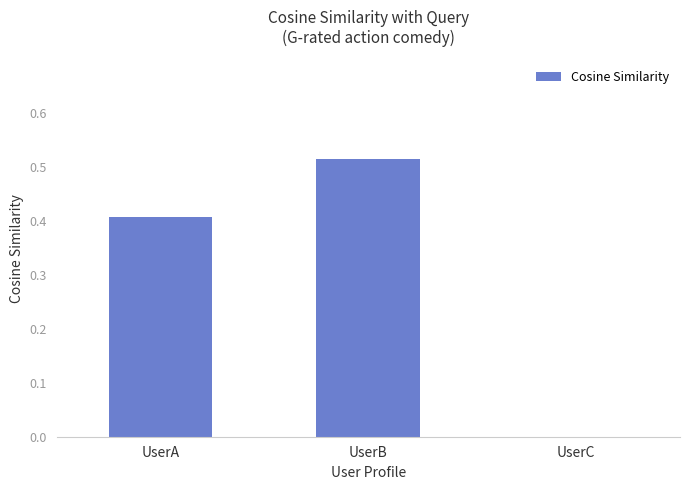

What is the sum of all values?

0.9